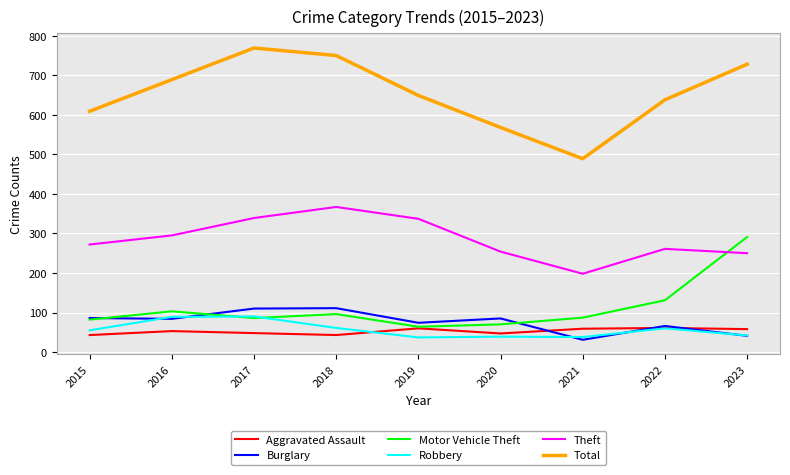

In Aggravated Assault, how many points are higher than both neighbors (excluding endpoints)?

3